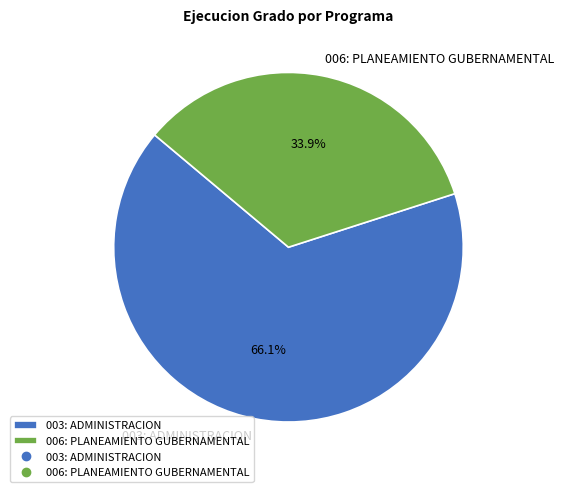

To the nearest percent, what percentage of the pie is 003: ADMINISTRACION?

66%